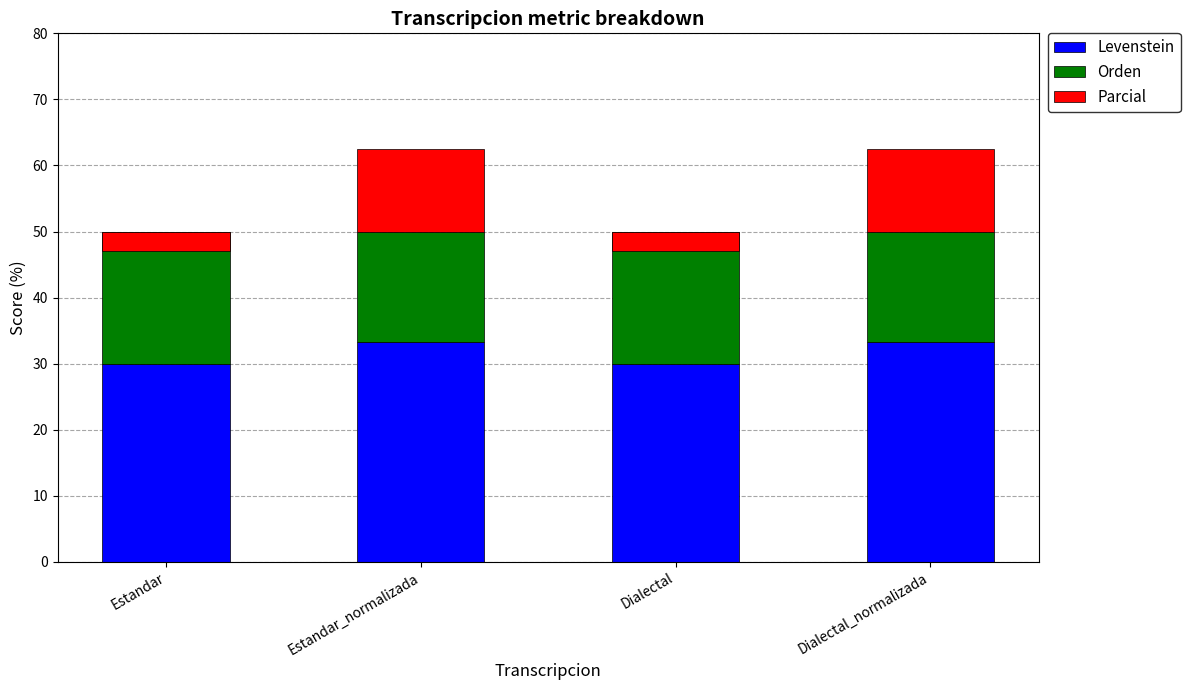

Rank the series by their average value, from lowest to highest.

Parcial, Orden, Levenstein